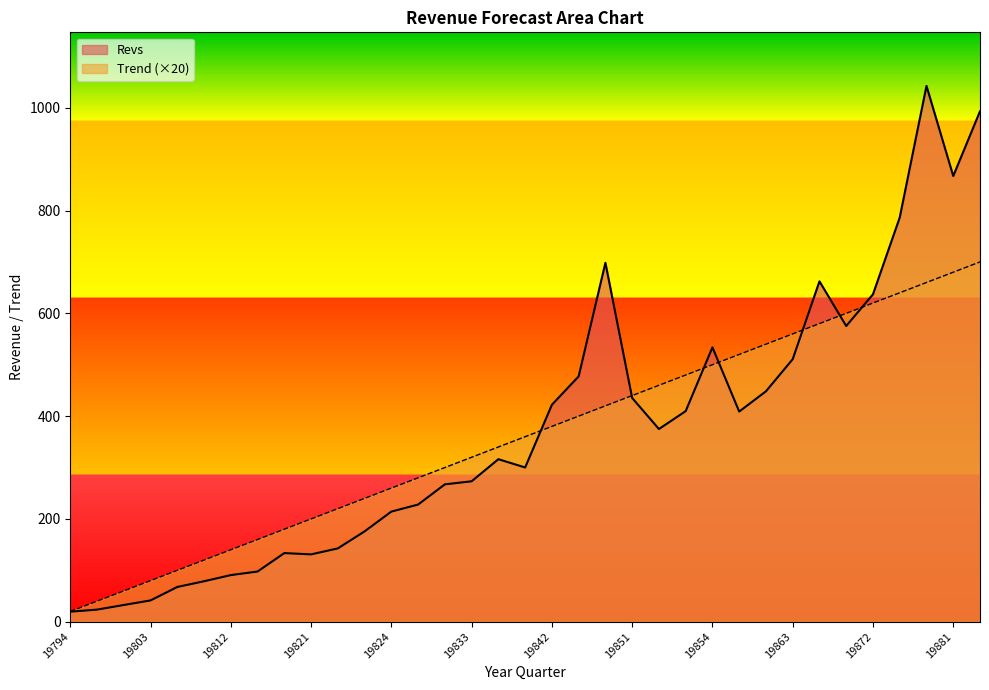

At how many categories does at least one series exceed 309?

20